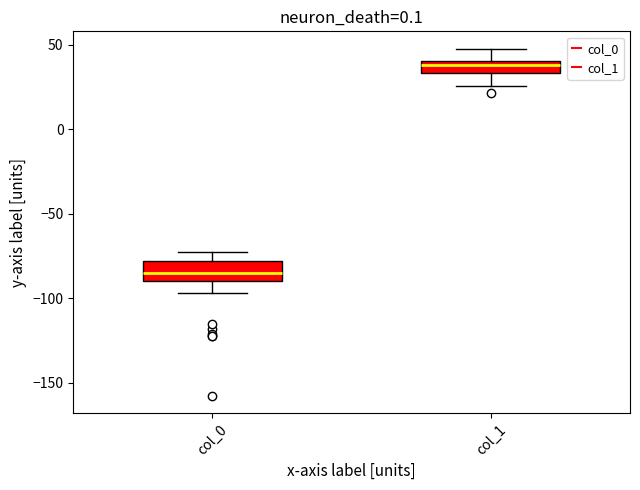

Reading left to right, read every box against the y-axis: the position of its median line, the range the box covers, and the ends of its whiskers. The values are not printed on the chart, so give them approximately, as read against the axis.

col_0: median -85, box -90 to -80, whiskers -95 to -75
col_1: median 40 (inside the box), box 35 to 40, whiskers 25 to 50